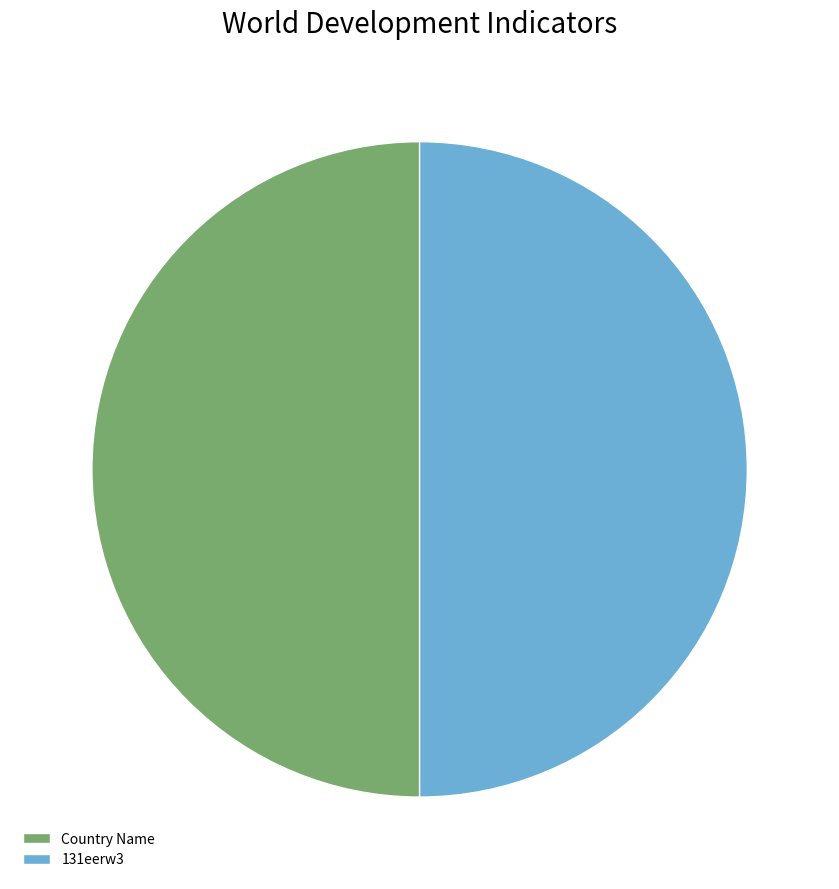

Do Country Name and 131eerw3 together represent more than half of the pie?

Yes